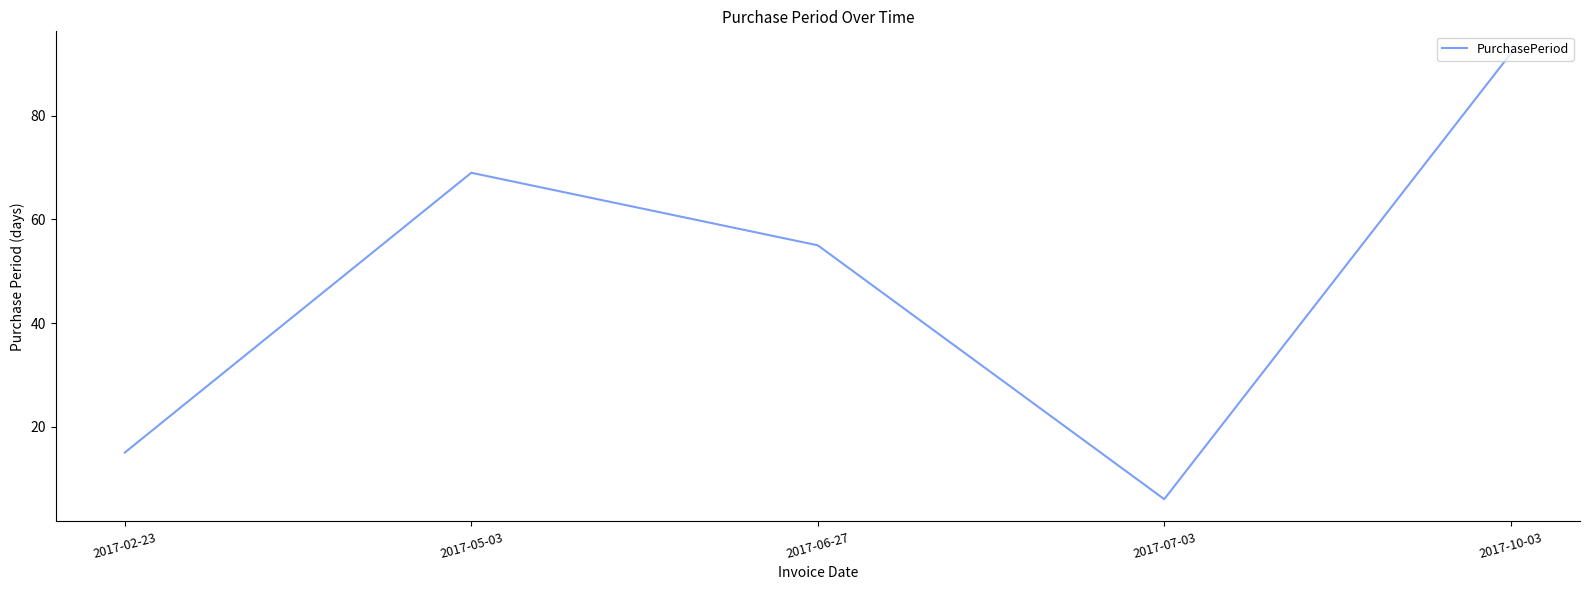

List the labels in order of value, smallest first.

2017-07-03, 2017-02-23, 2017-06-27, 2017-05-03, 2017-10-03